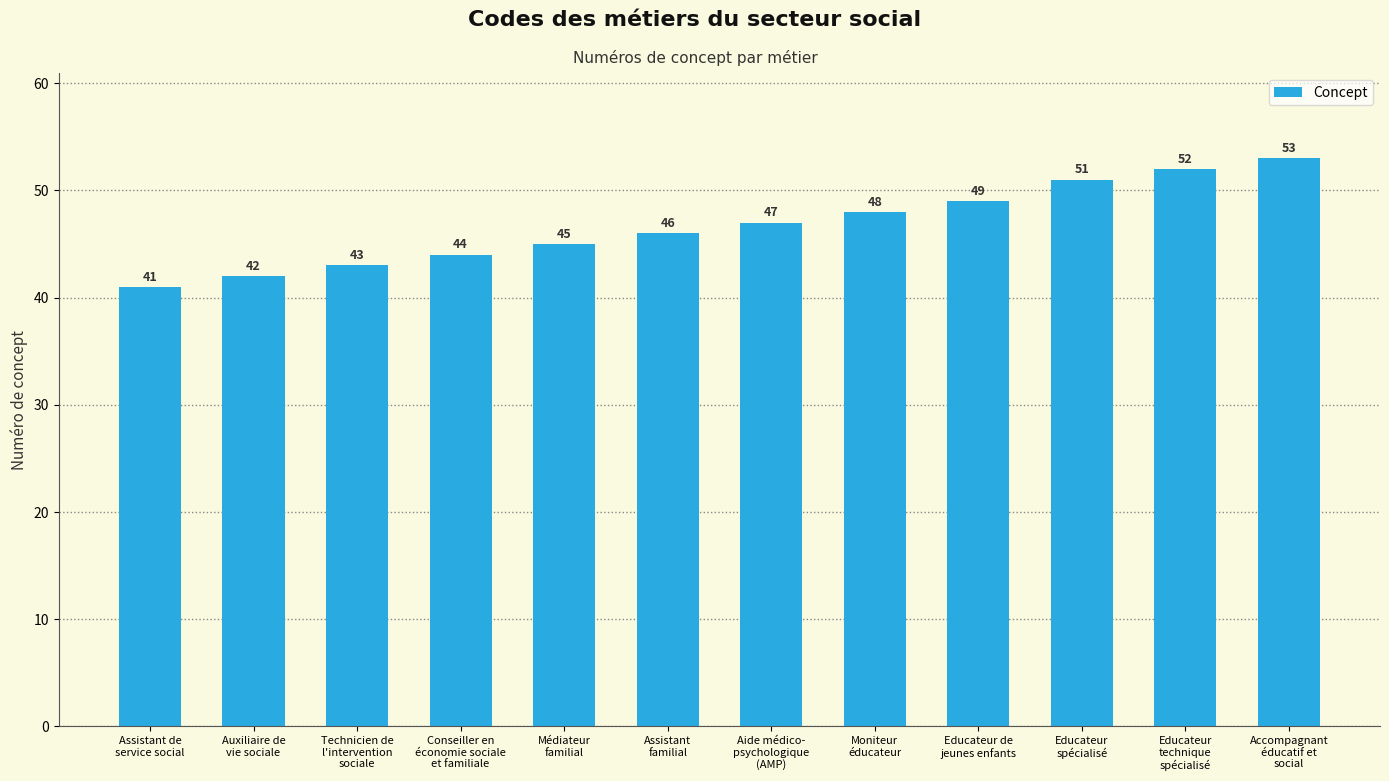

How many values are below 47?

6